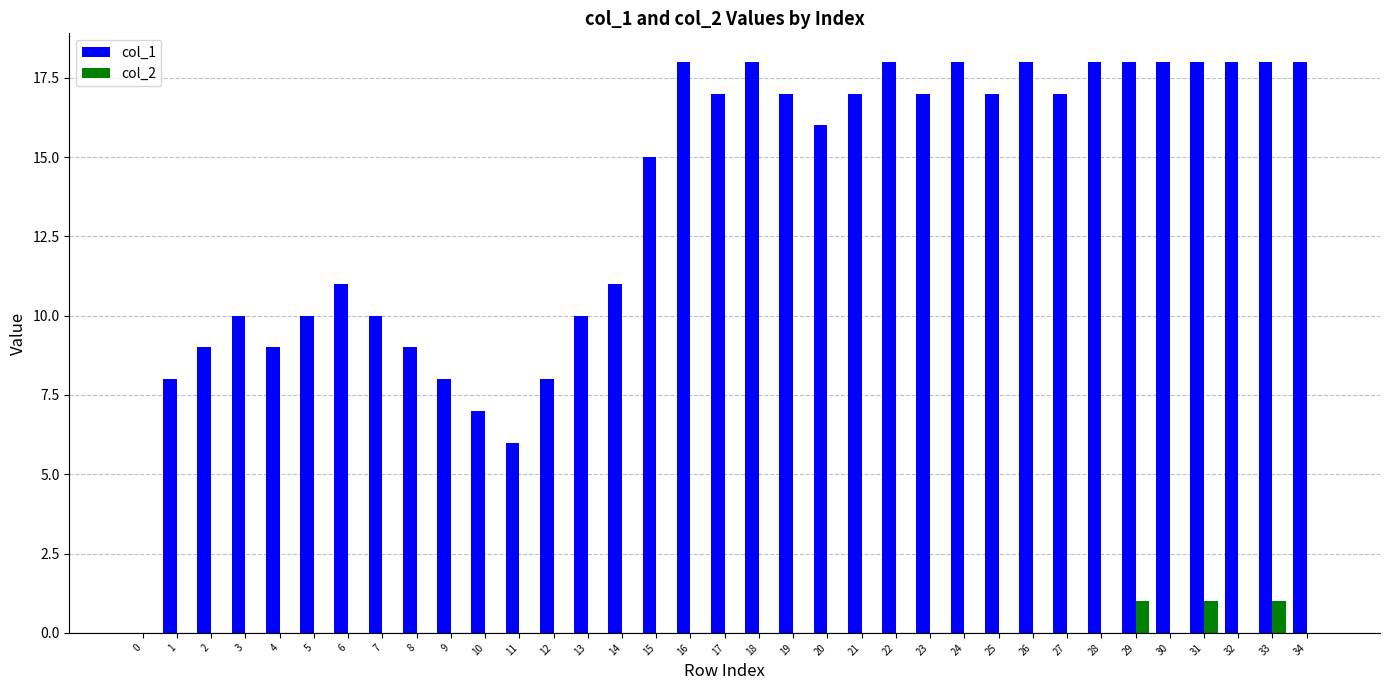

How many categories are shown in the chart?

35